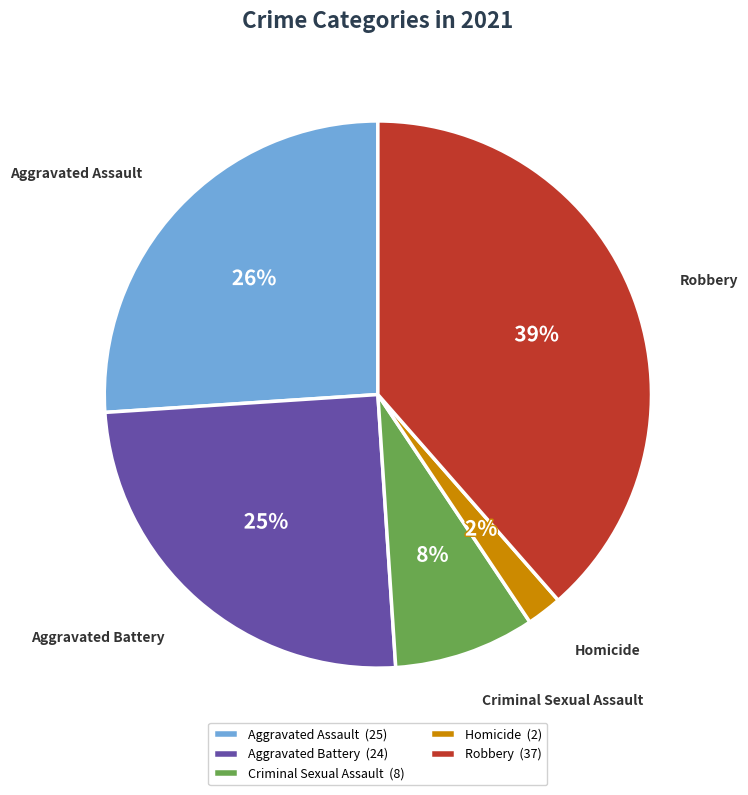

Does Aggravated Battery represent more than half of the total?

No